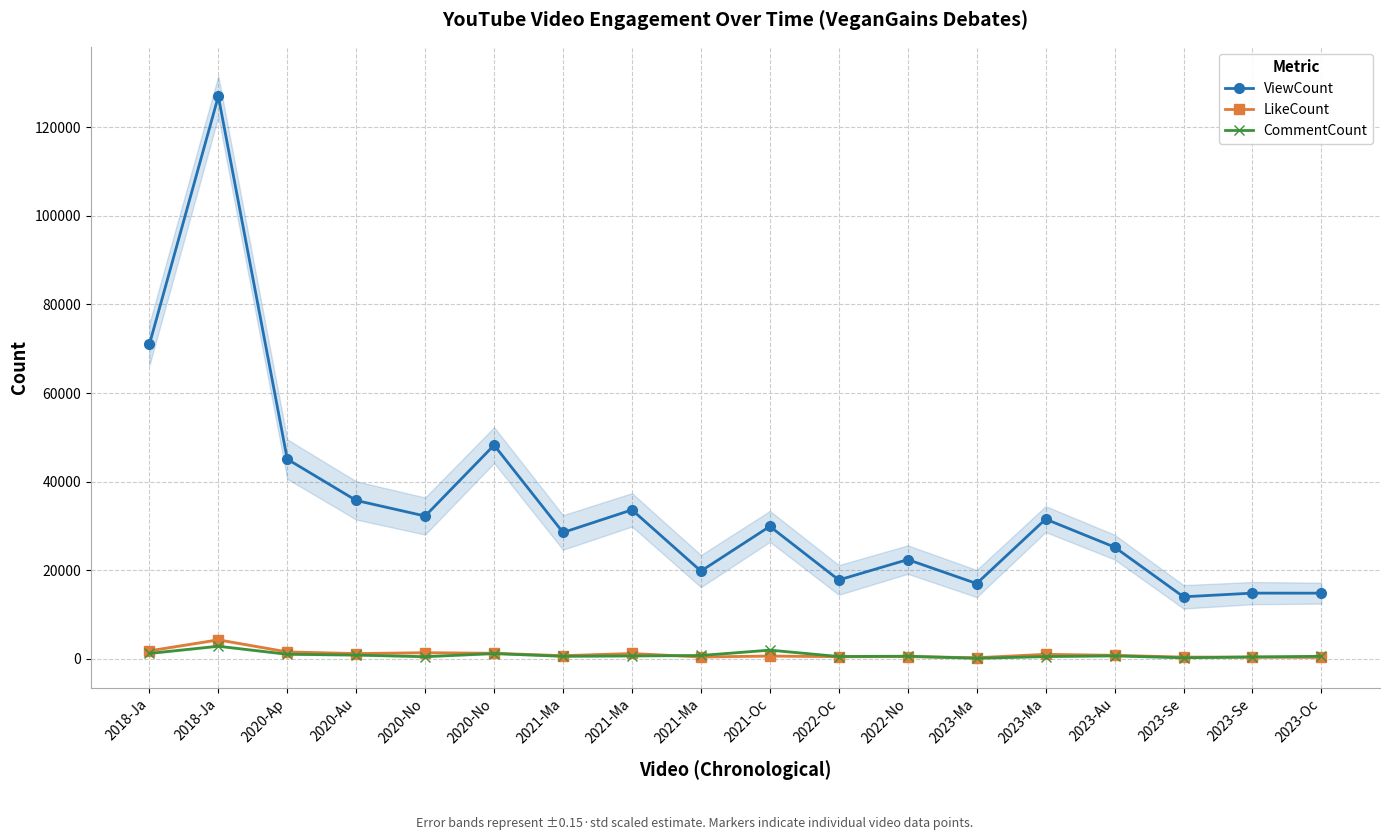

What is the spread (max minus min) of values at 2020-No?

31755